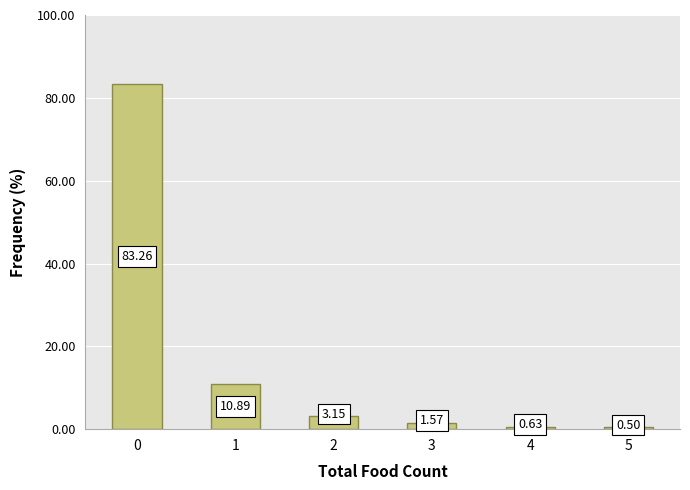

What is the difference between the values at 4 and 2?

2.5